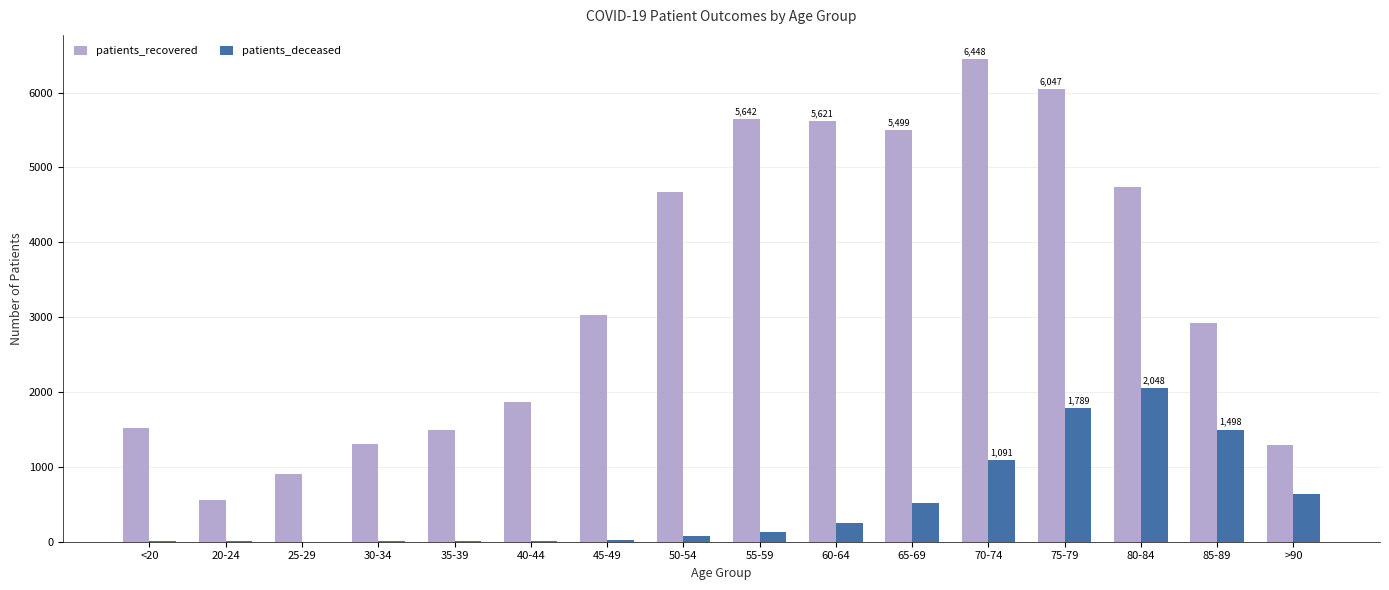

What is the average value of the patients_recovered series?

3347